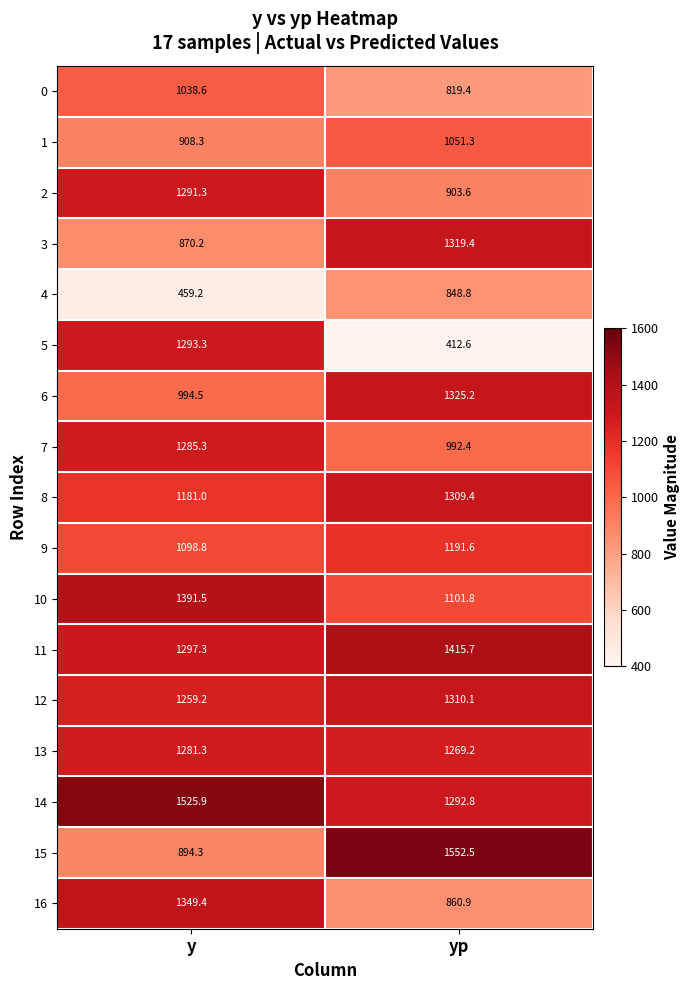

At which label does 11 reach its minimum?

y